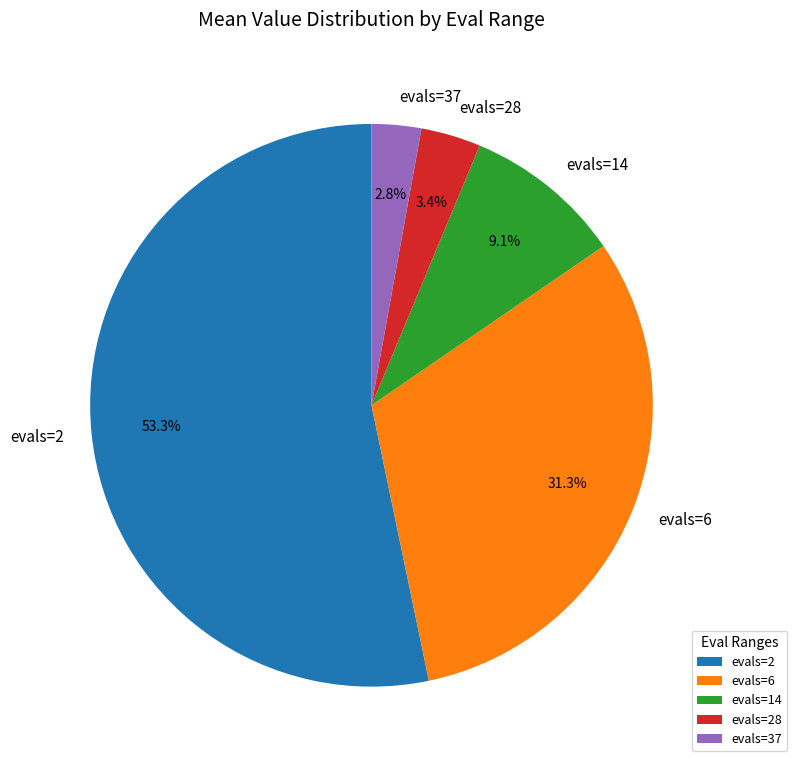

What portion of the pie excludes evals=28?

96.6%